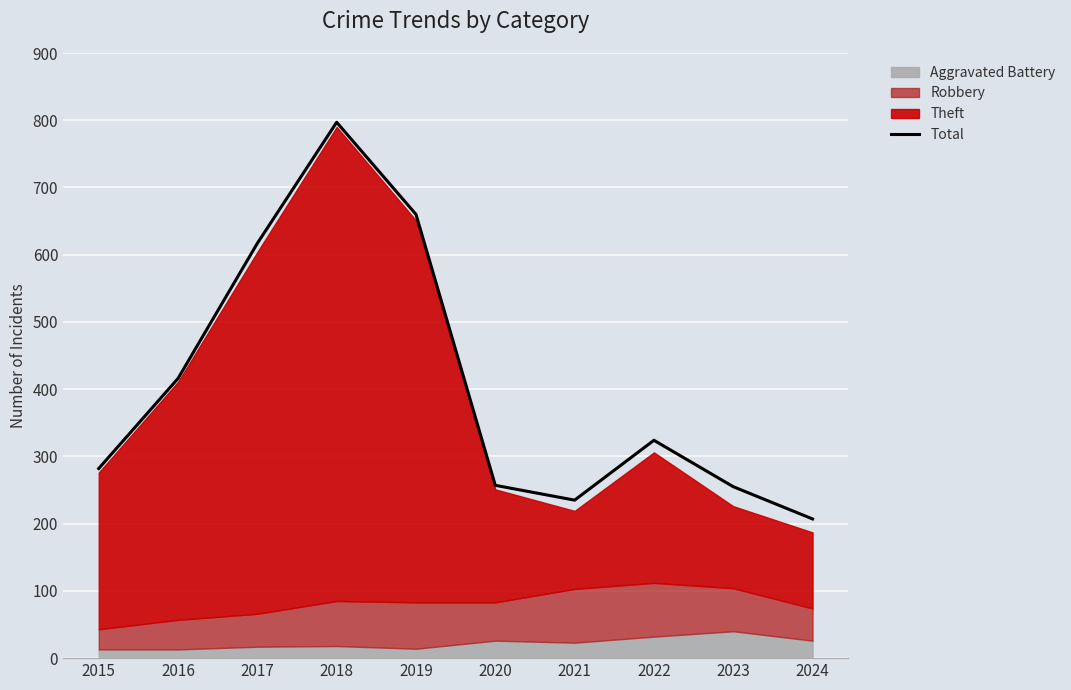

Reading left to right, list all the values displayed in this chart.

2015=282	2016=416	2017=617	2018=797	2019=660	2020=257	2021=235	2022=324	2023=255	2024=207